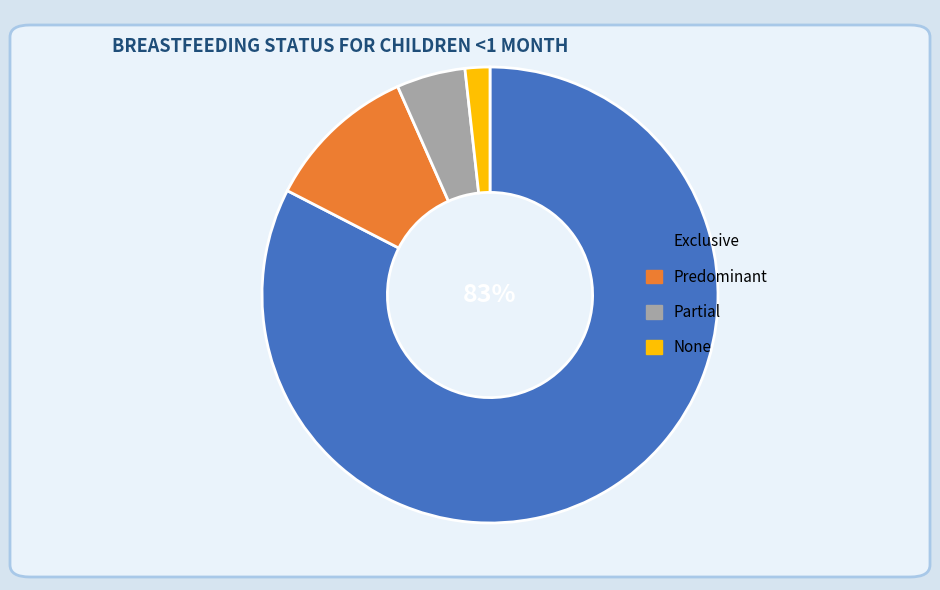

How many slices are in this pie chart?

4